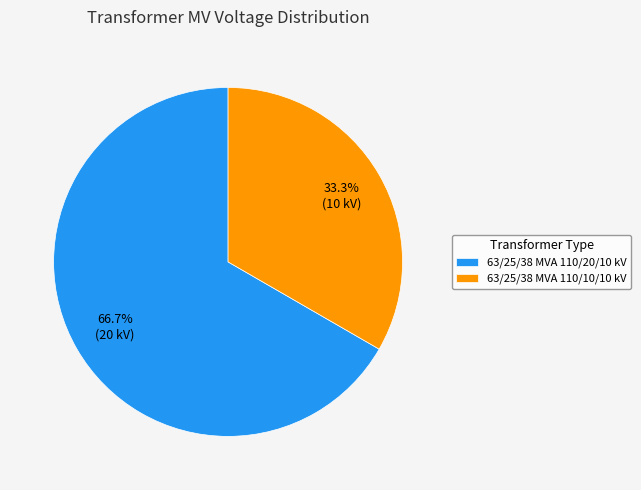

What percentage is the 63/25/38 MVA 110/10/10 kV slice, to the nearest percent?

33%